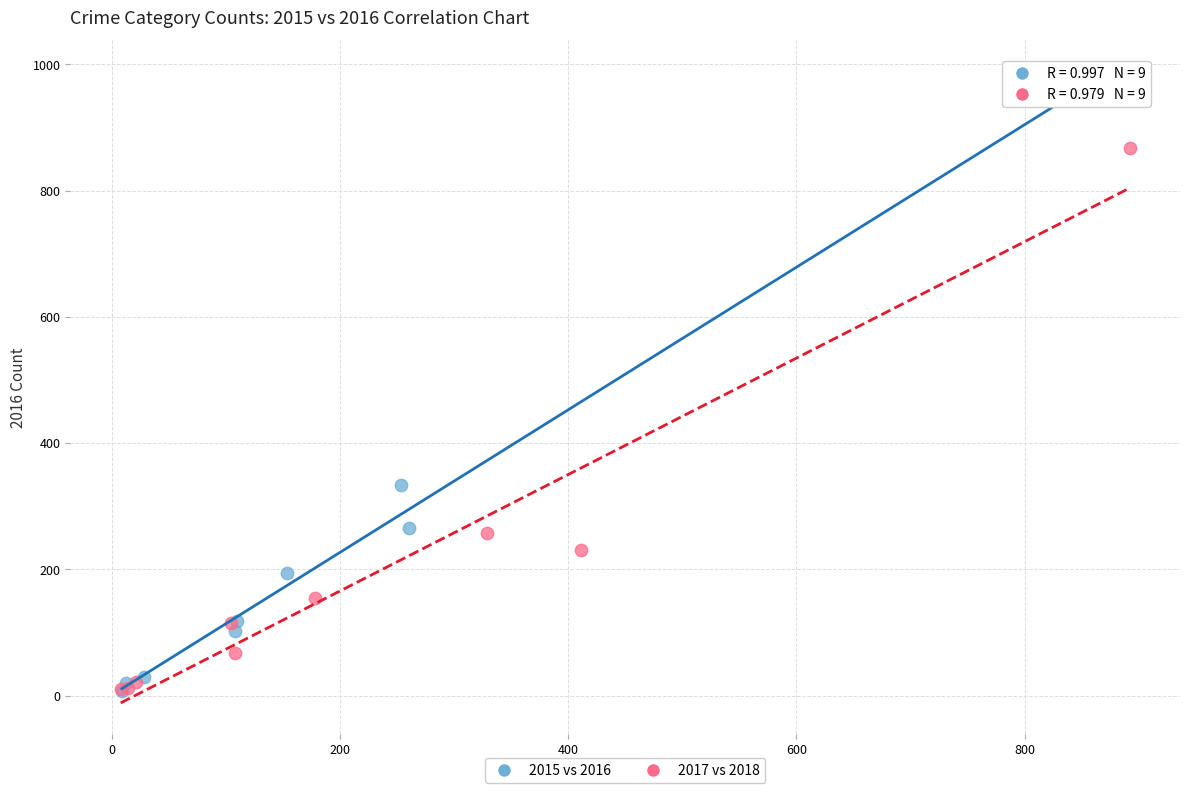

What are all the series names shown in the legend?

2015 vs 2016, 2017 vs 2018